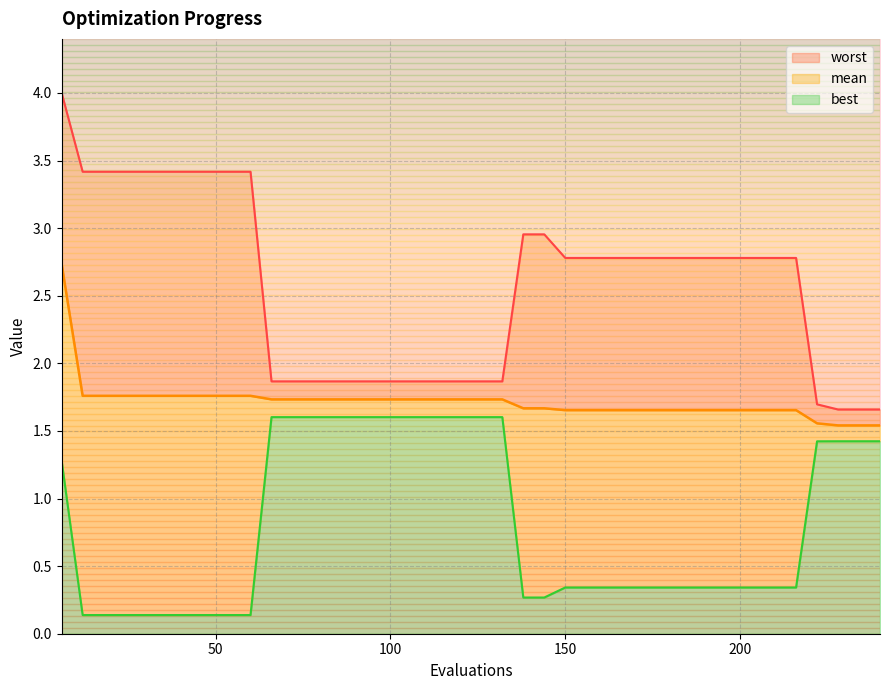

True or false: worst and best cross at least once.

False